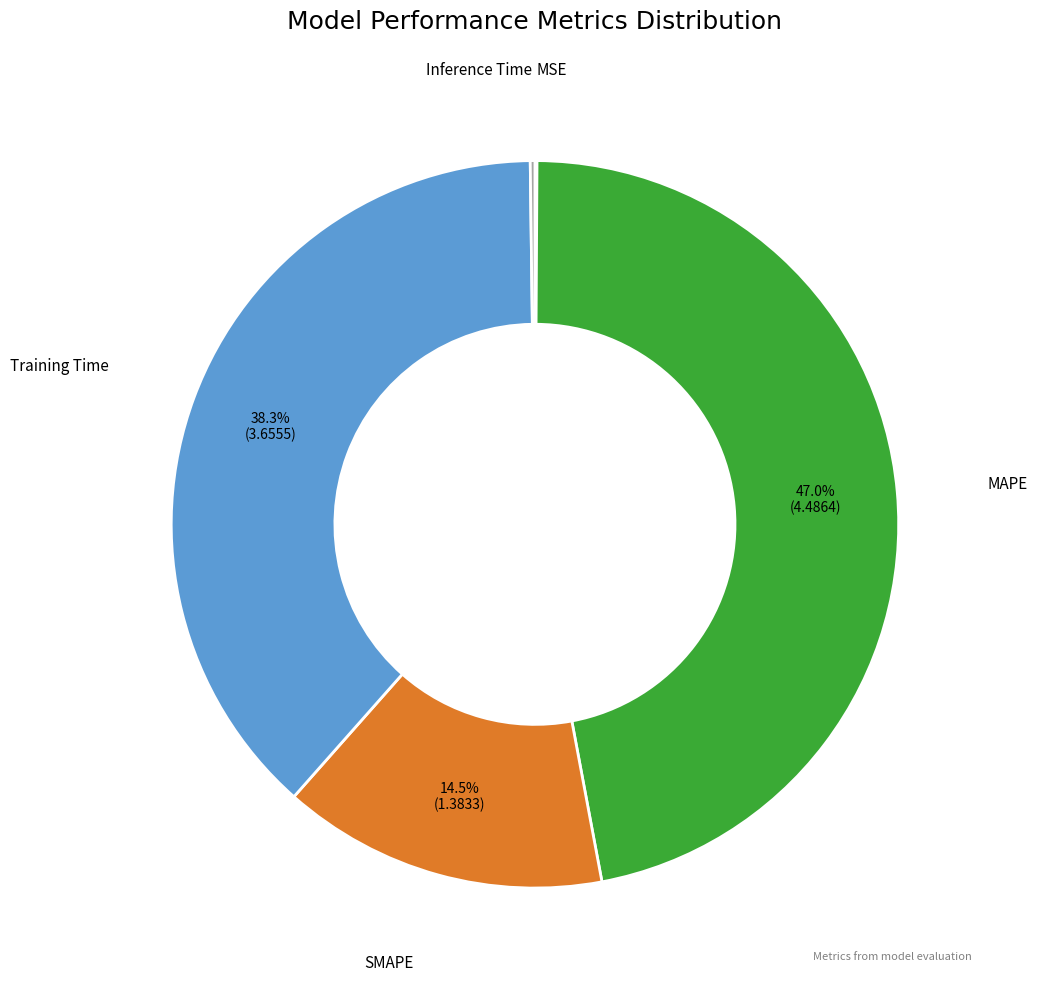

To the nearest percent, what is the difference between the MAPE and Training Time slice percentages?

9%